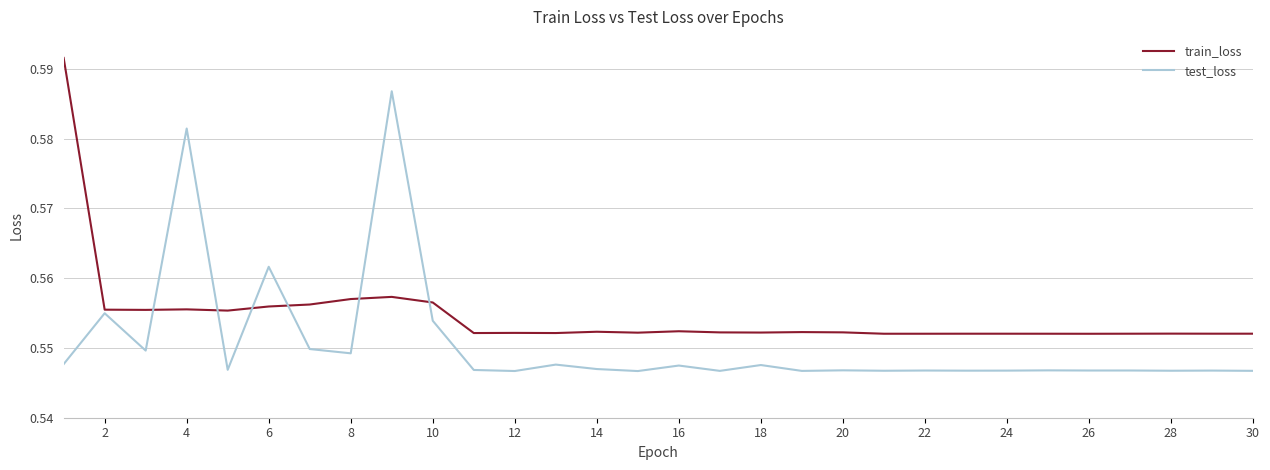

Rank the series by their maximum value, from highest to lowest.

train_loss, test_loss